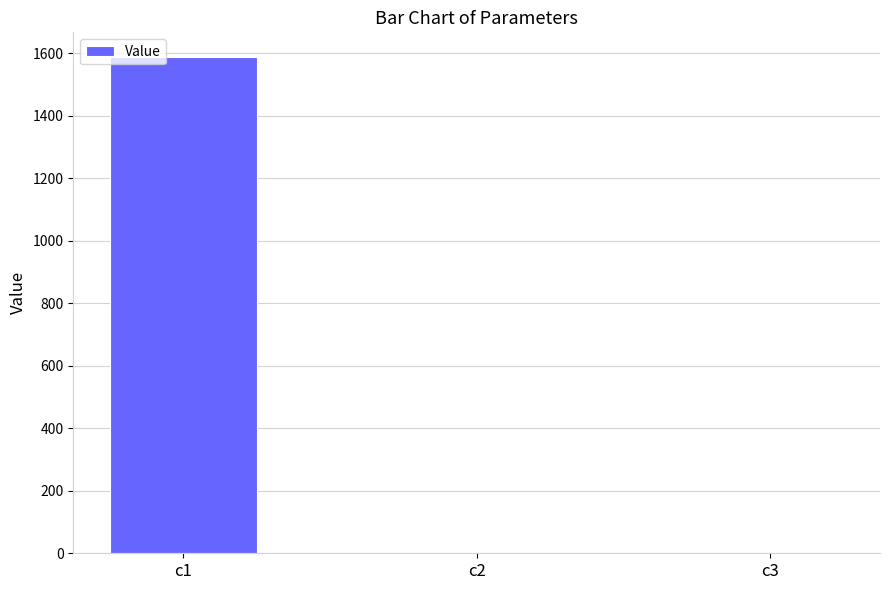

What is the sum of all values?

1588.1